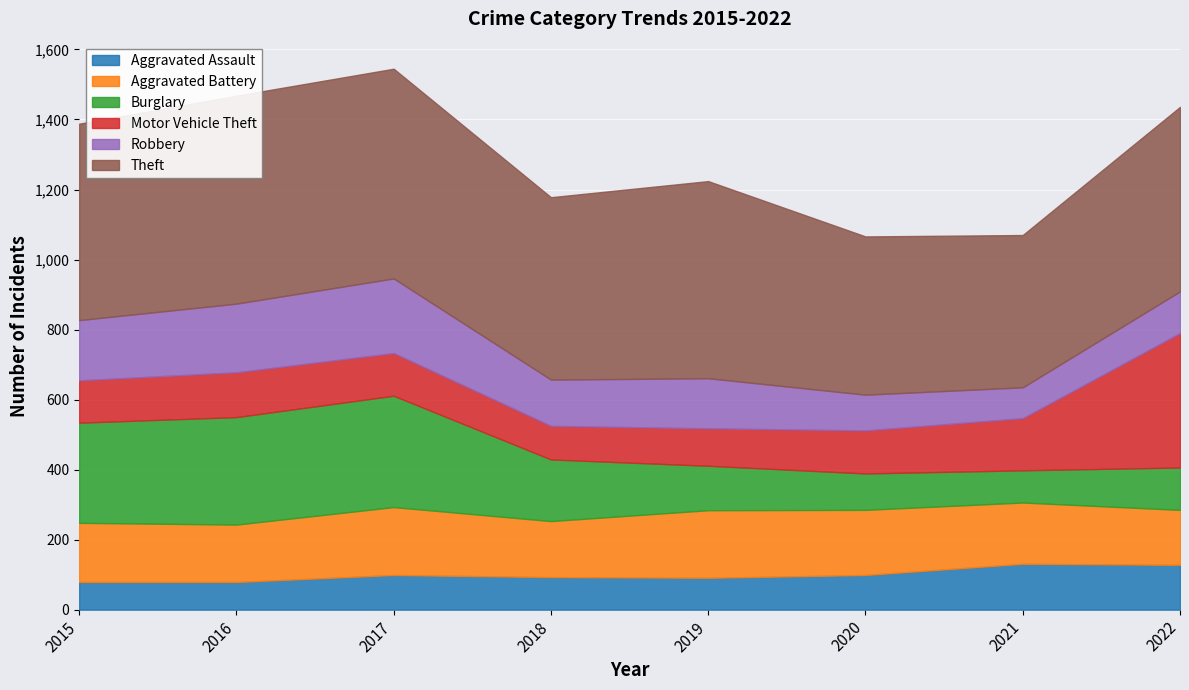

What is the total value across all series at 2016?

1468